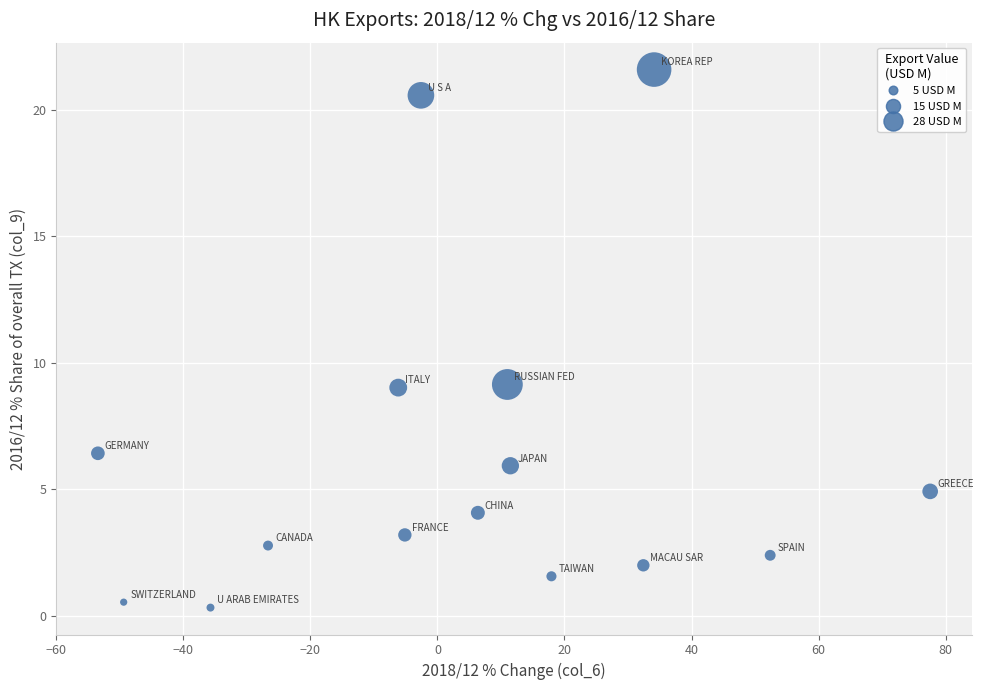

What is the range of Y values (max minus min)?

21.3